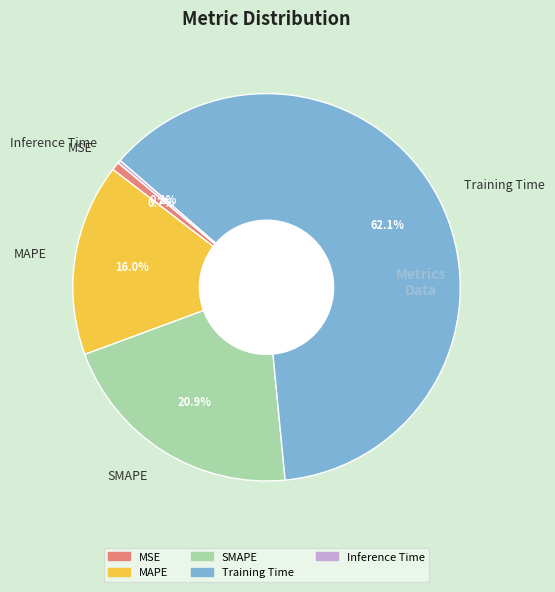

What is the majority slice?

Training Time